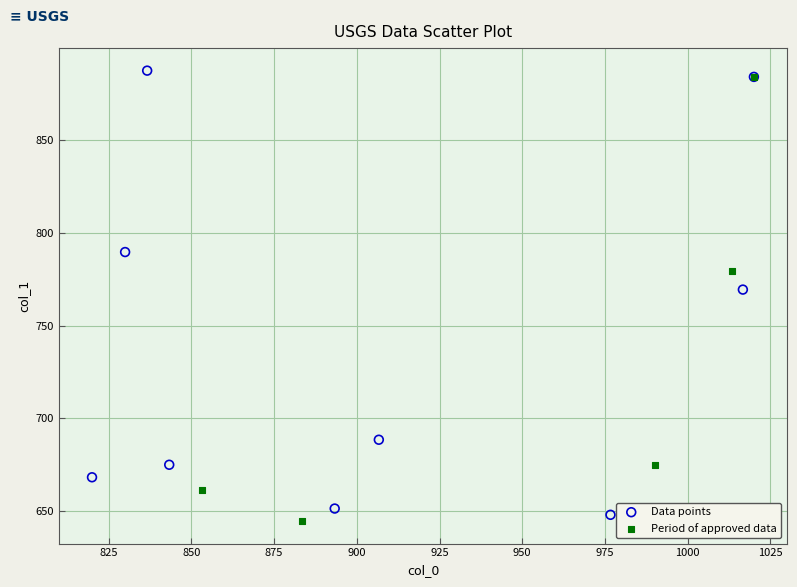

Which series reaches the maximum Y coordinate?

Data points